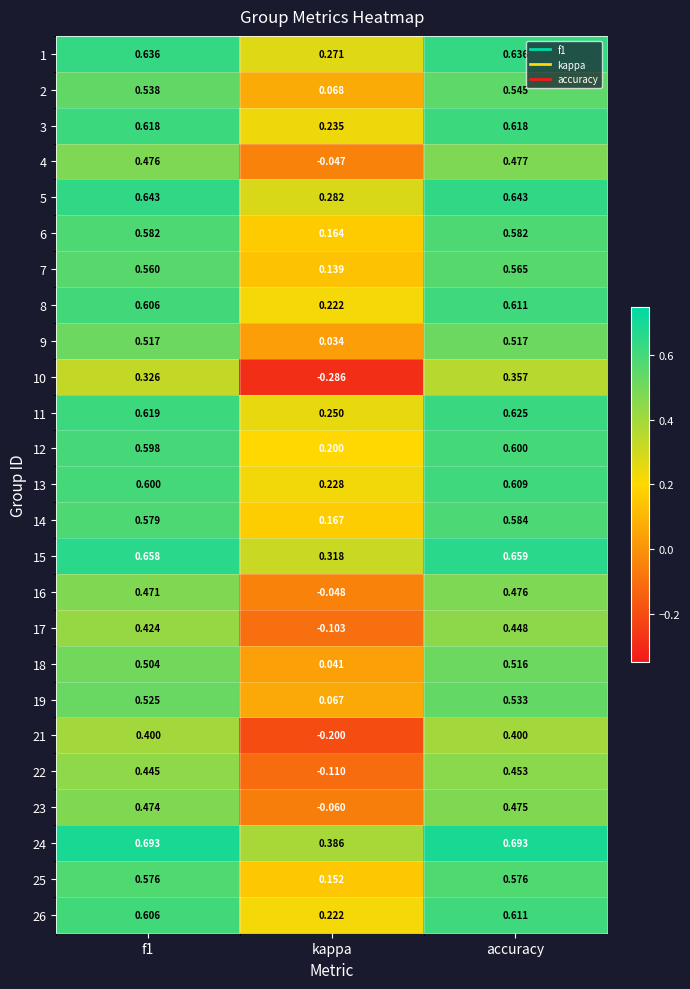

At which category is the sum across all series the highest?

accuracy